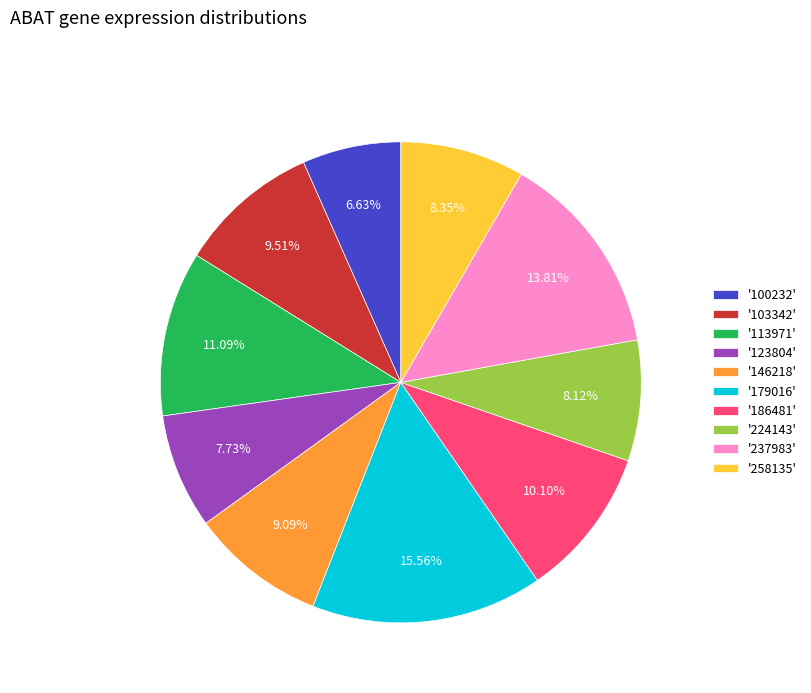

Is '100232' the majority of the pie?

No